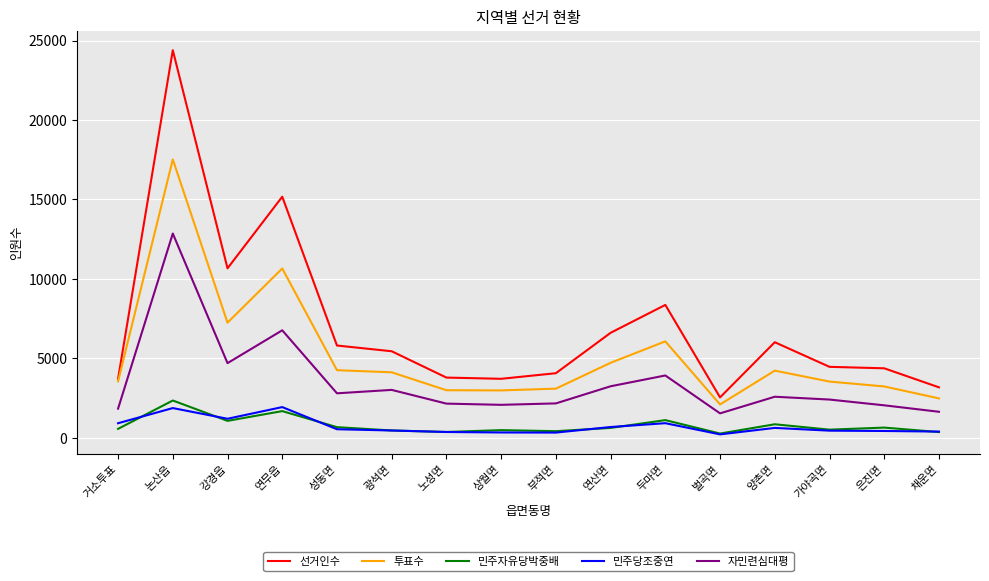

Between 부적면 and 두마면, which series saw the biggest shift?

선거인수